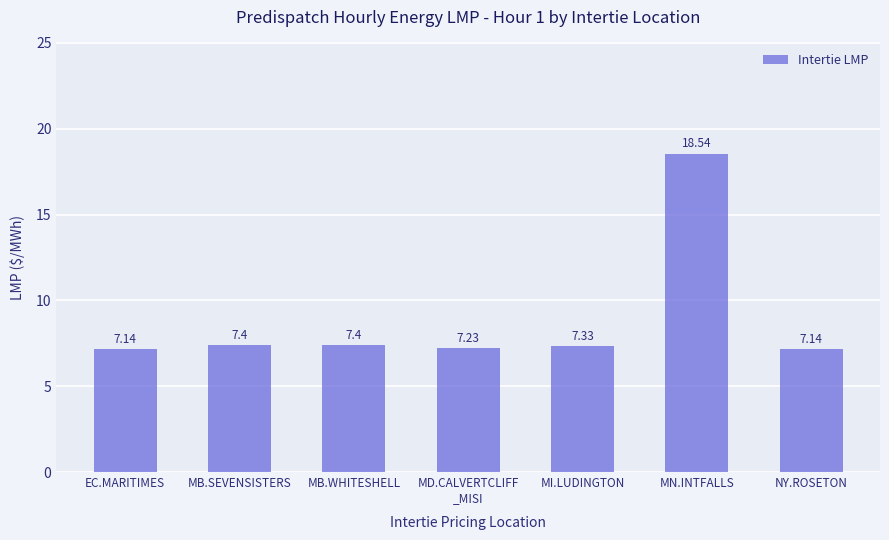

The value at NY.ROSETON is 9.7. True or false?

False